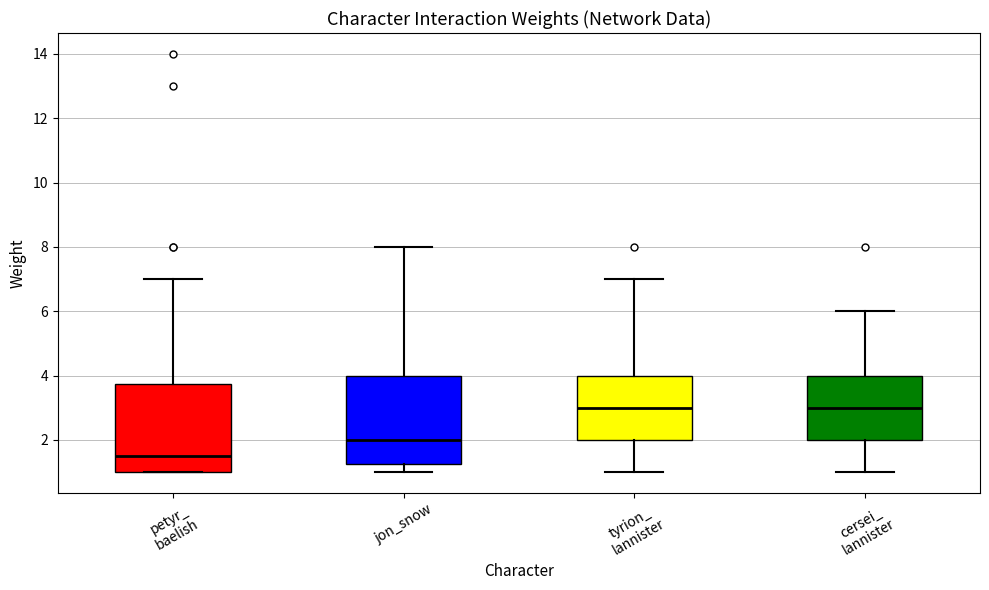

Reading left to right, transcribe this box plot: for each box, give where its median line is, the range the box spans, and where its two whiskers end, as read against the y-axis. The values are not printed on the chart, so give them approximately, as read against the axis.

petyr_ baelish: median 1.6, box 1.0 to 3.8, whiskers 1.0 to 7.0
jon_snow: median 2.0, box 1.2 to 4.0, whiskers 1.0 to 8.0
tyrion_ lannister: median 3.0, box 2.0 to 4.0, whiskers 1.0 to 7.0
cersei_ lannister: median 3.0, box 2.0 to 4.0, whiskers 1.0 to 6.0